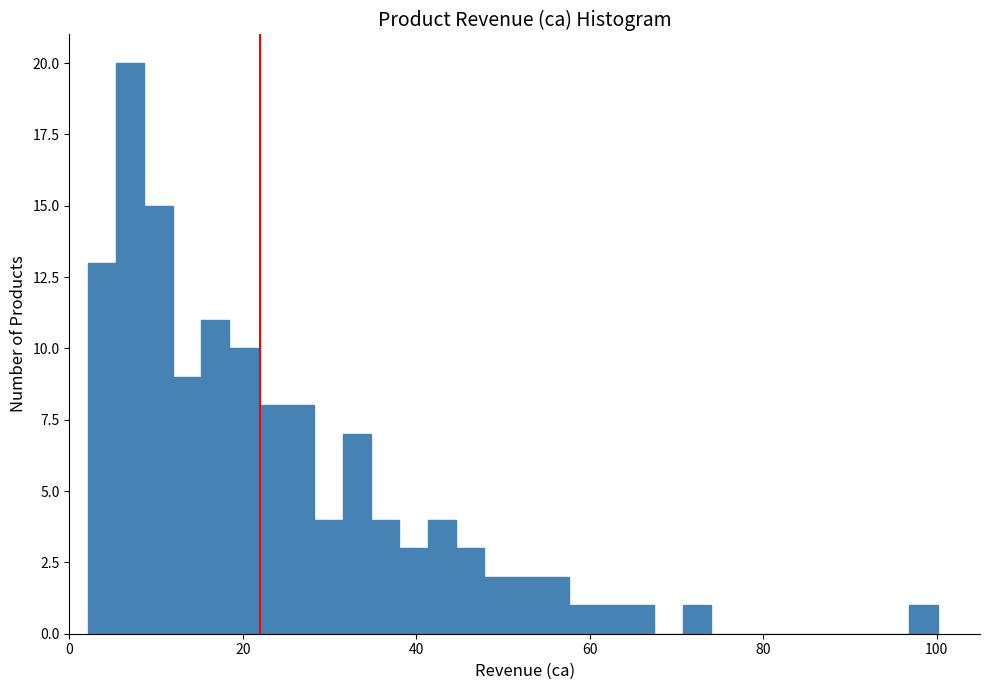

Around what value on the x-axis is the tallest bar? Give the approximate position of its centre, as read against the axis.

6